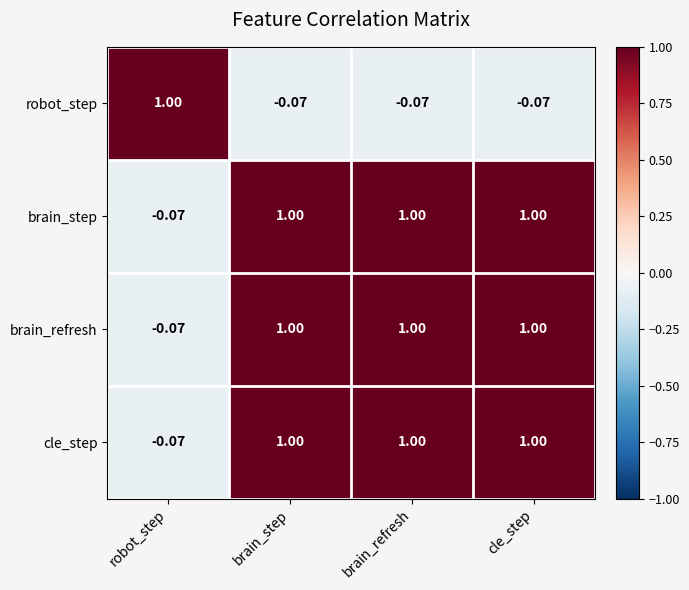

At which label is brain_step closest to 0?

robot_step